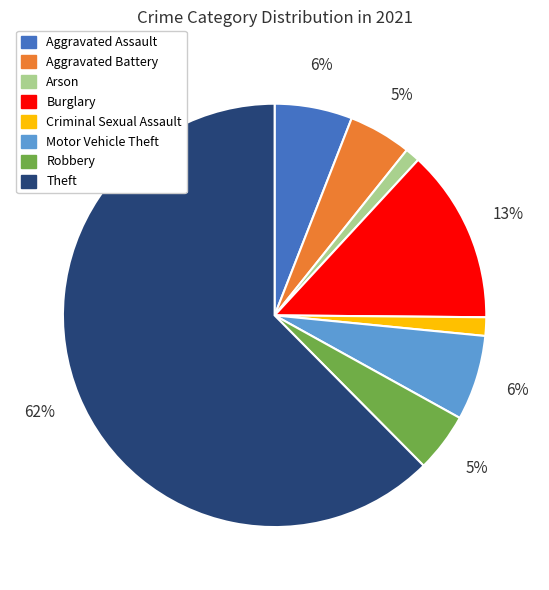

Which category accounts for the majority?

Theft